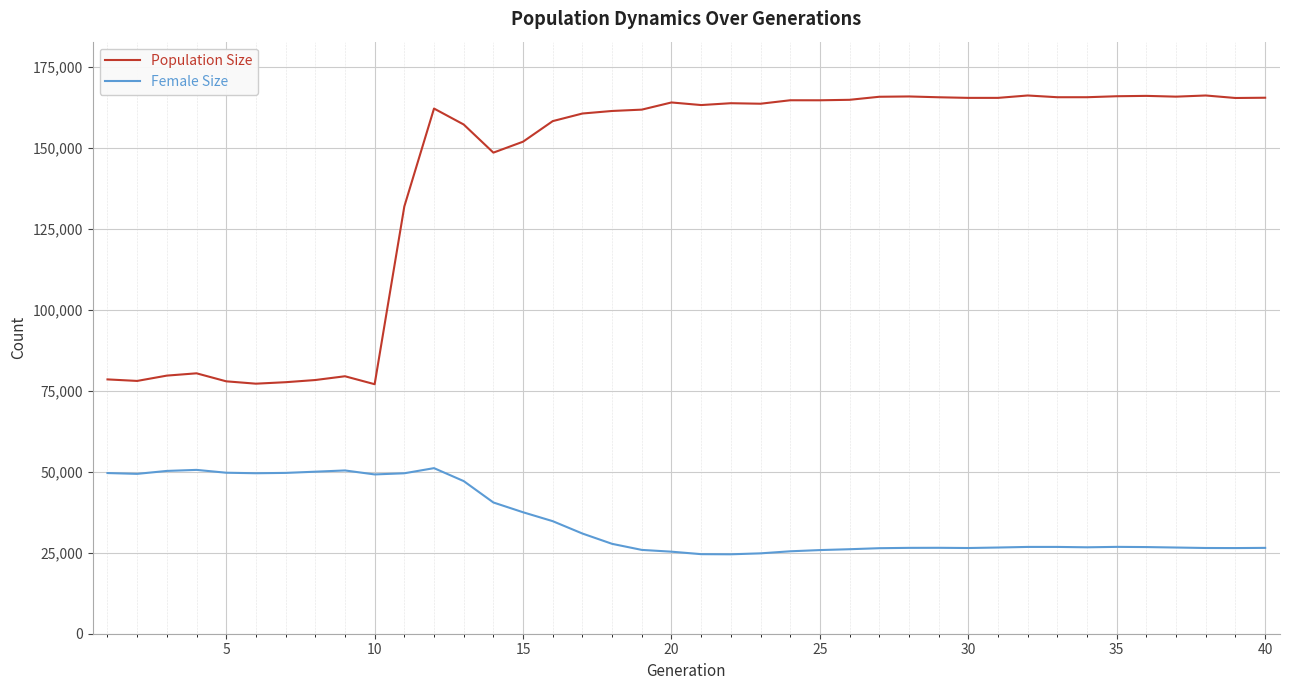

Rank the series by their maximum value, from highest to lowest.

Population Size, Female Size